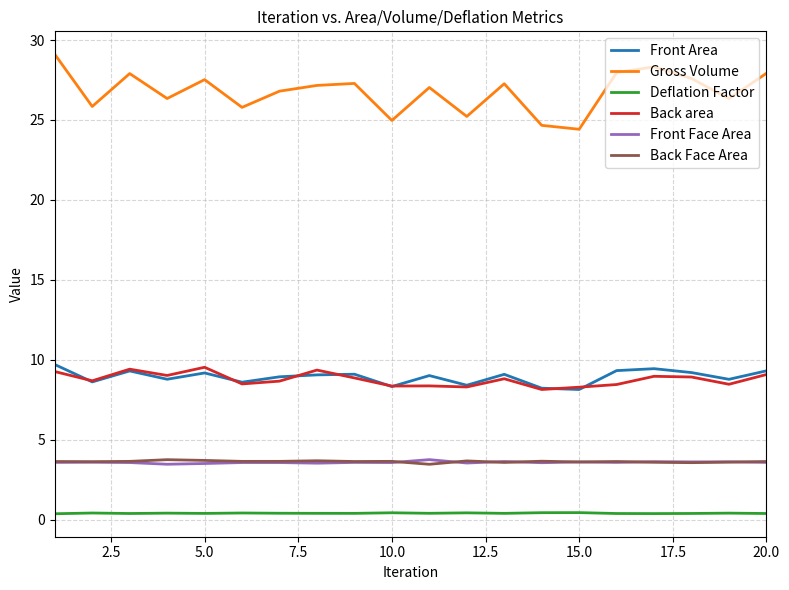

True or false: Front Face Area and Deflation Factor cross at least once.

False